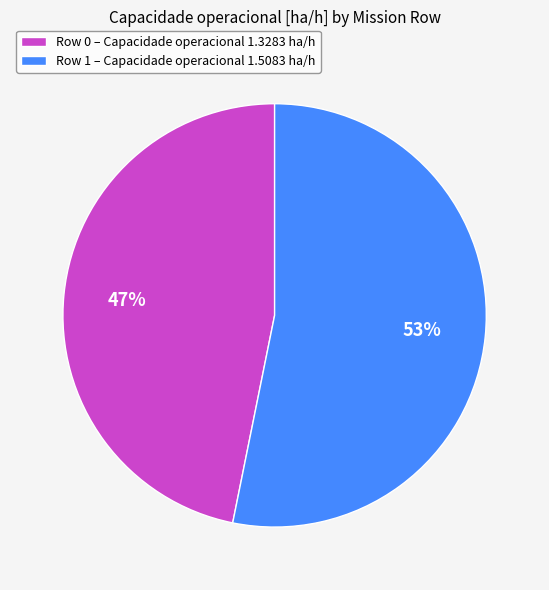

What is the ratio of the value at Row 1 – Capacidade operacional 1.5083 ha/h to the value at Row 0 – Capacidade operacional 1.3283 ha/h?

1.1